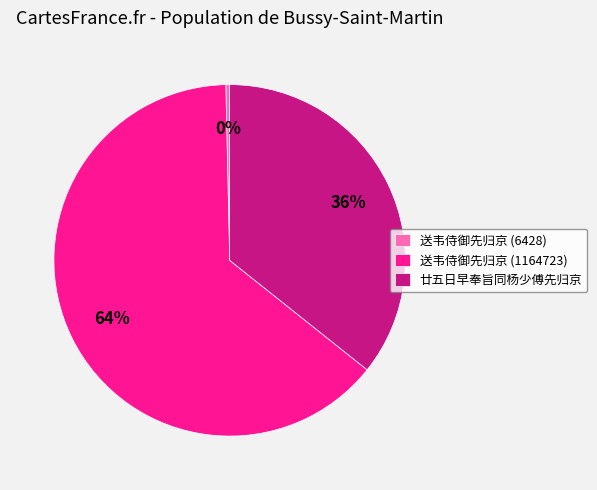

Which slice is the smallest?

送韦侍御先归京 (6428)